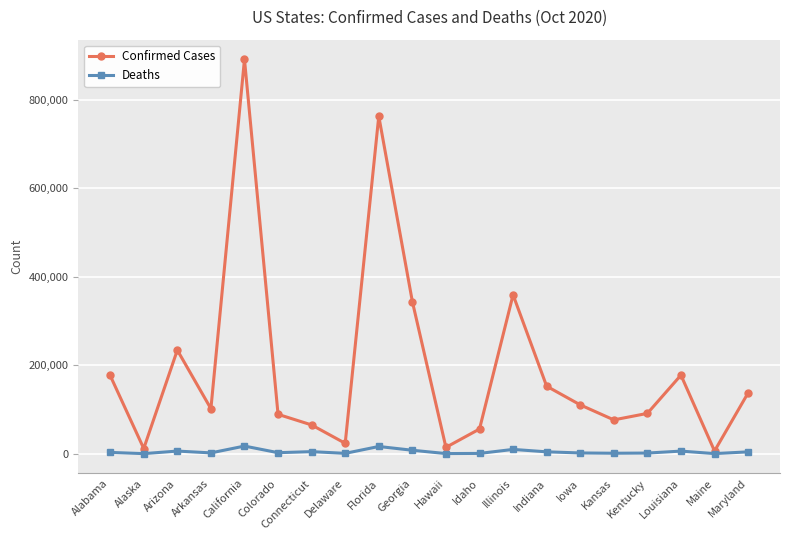

At which label is Confirmed Cases closest to 448417?

Illinois